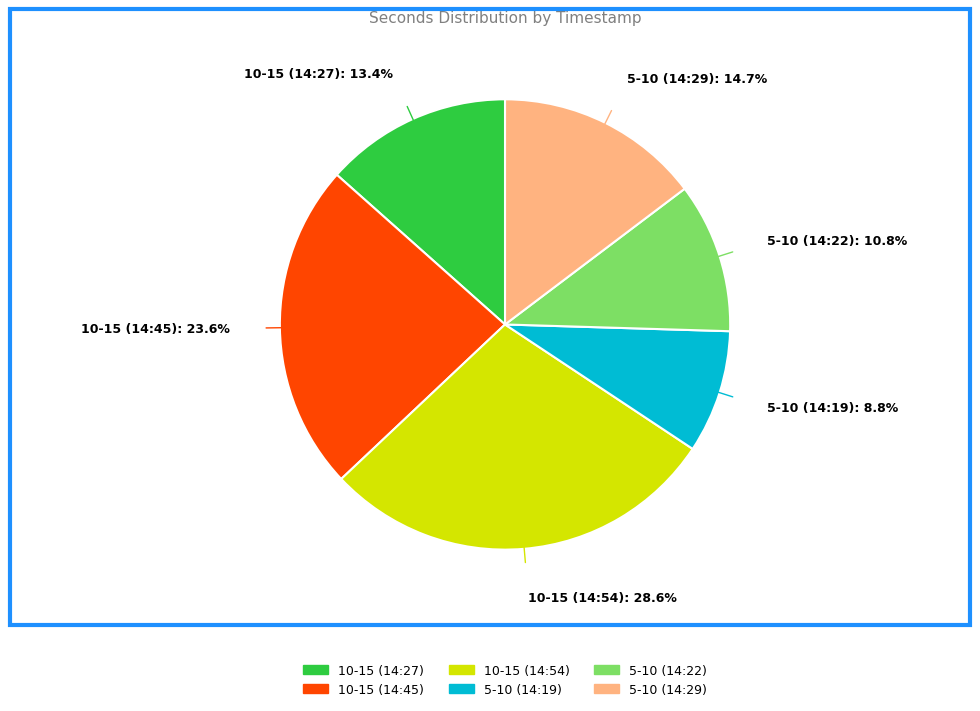

Count the number of slices in the pie.

6